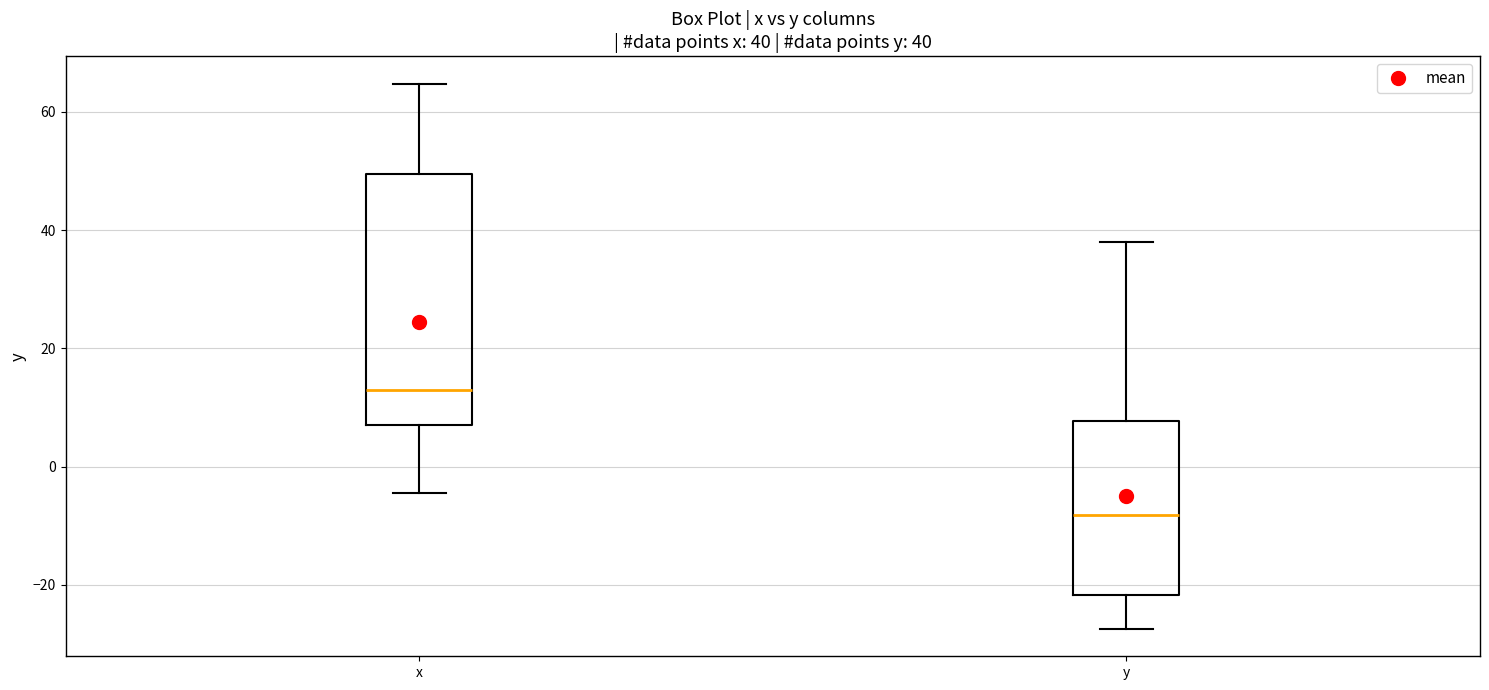

Which box has the highest median line?

x